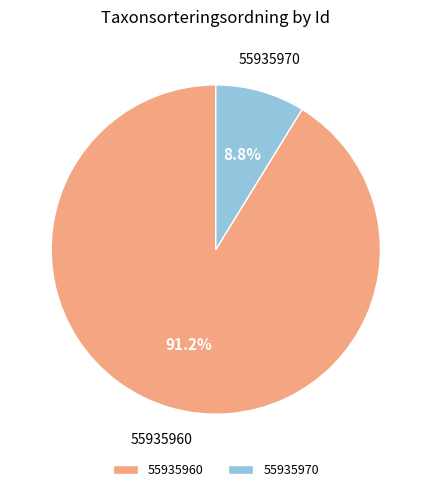

What is the largest slice in the pie chart?

55935960